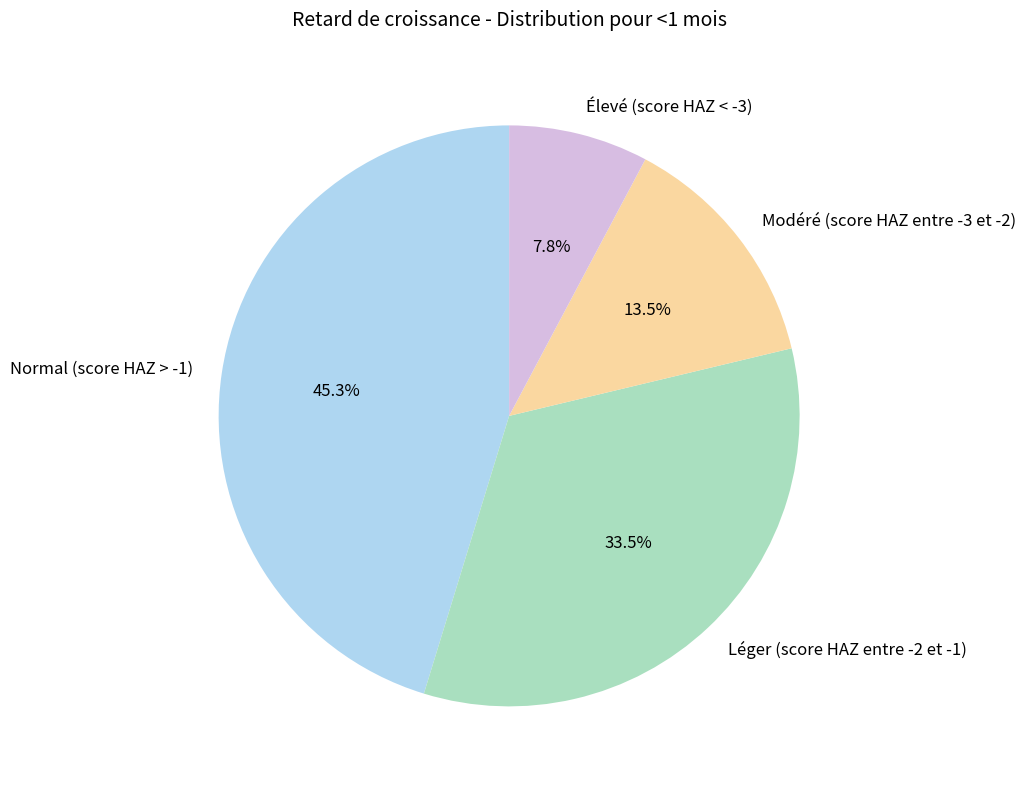

What is the smallest slice in the pie chart?

Élevé (score HAZ < -3)